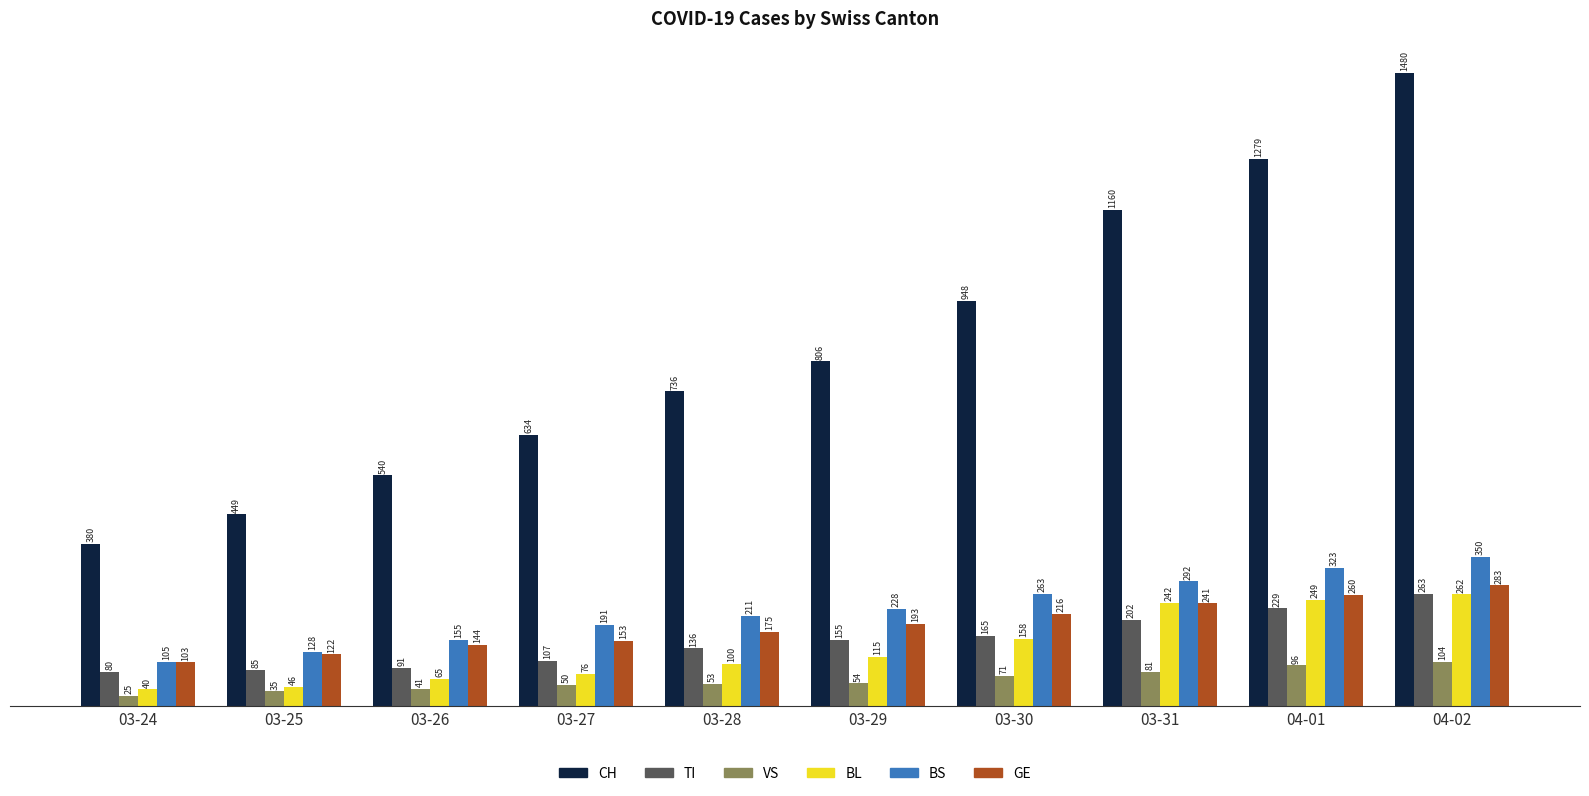

How many values in the BS series are below 228?

5